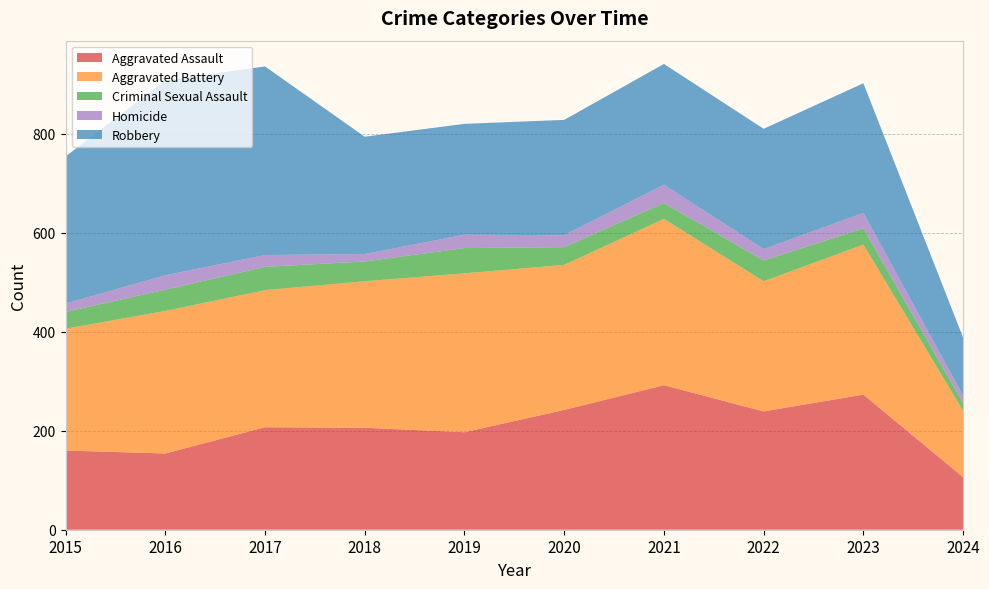

Reading left to right, list all the values displayed in this chart.

Aggravated Assault: 2015=160	2016=154	2017=207	2018=206	2019=197	2020=242	2021=292	2022=239	2023=273	2024=106
Aggravated Battery: 2015=246	2016=288	2017=277	2018=296	2019=321	2020=293	2021=336	2022=263	2023=303	2024=134
Criminal Sexual Assault: 2015=34	2016=43	2017=47	2018=40	2019=51	2020=36	2021=32	2022=42	2023=33	2024=16
Homicide: 2015=17	2016=29	2017=24	2018=15	2019=27	2020=24	2021=37	2022=23	2023=31	2024=15
Robbery: 2015=297	2016=394	2017=381	2018=237	2019=224	2020=233	2021=244	2022=243	2023=262	2024=117